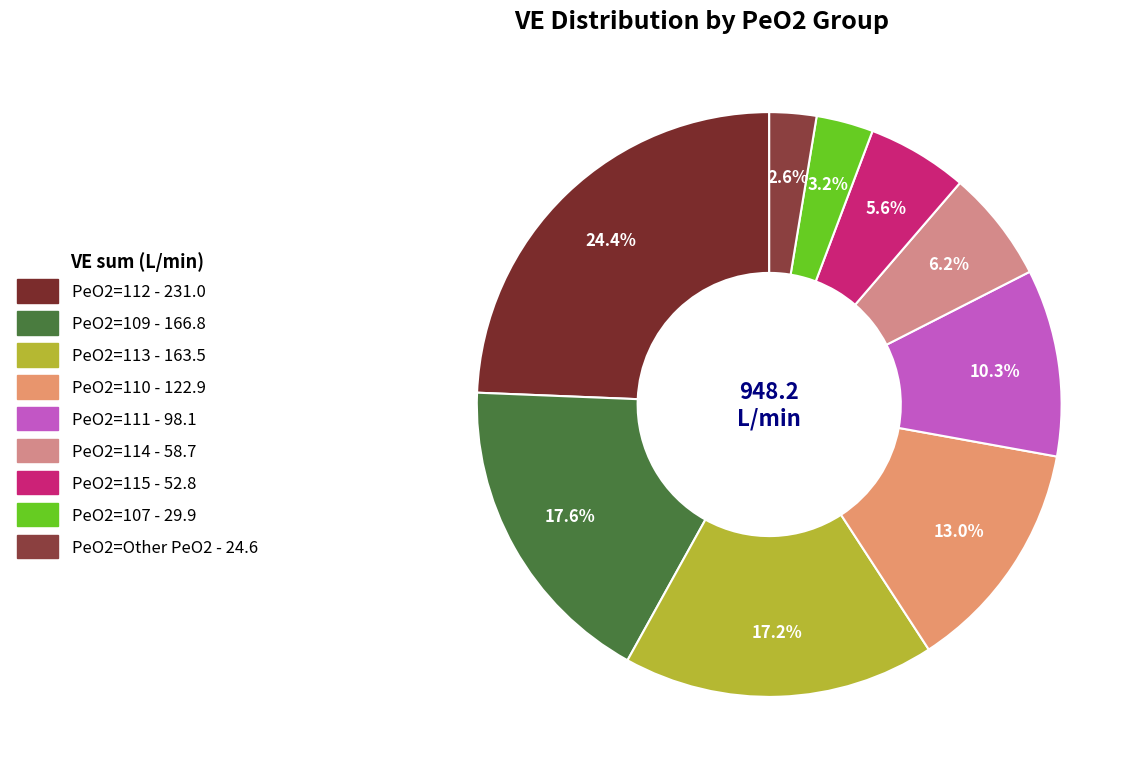

Count the number of slices in the pie.

9